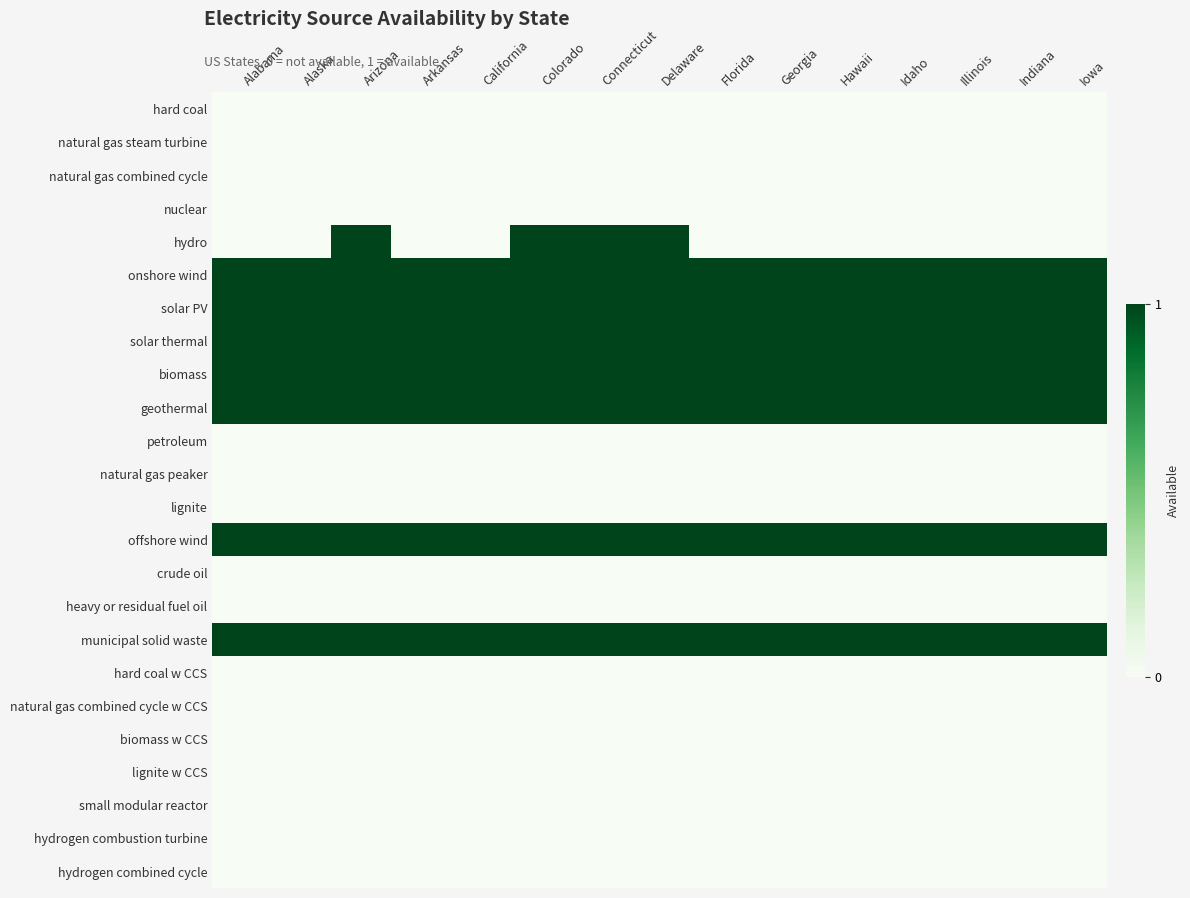

How many series are shown in this chart?

24